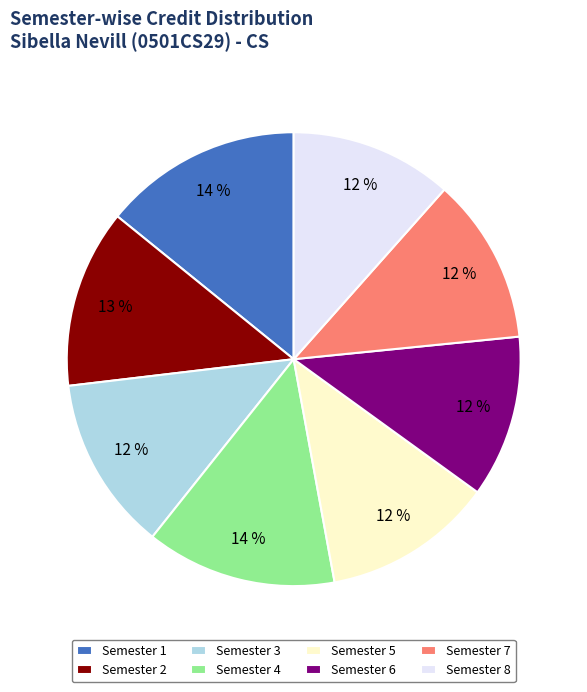

Does any single category account for the majority?

No